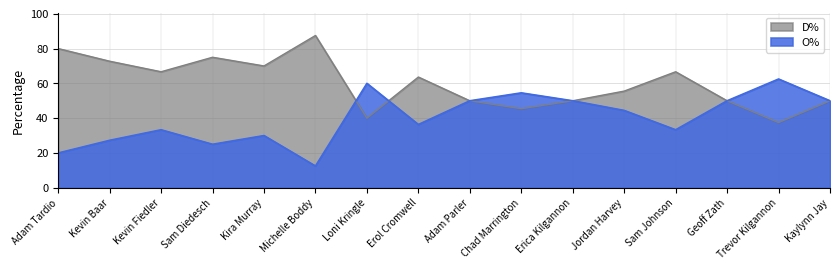

The value of D% at Loni Kringle is 10.3. True or false?

False